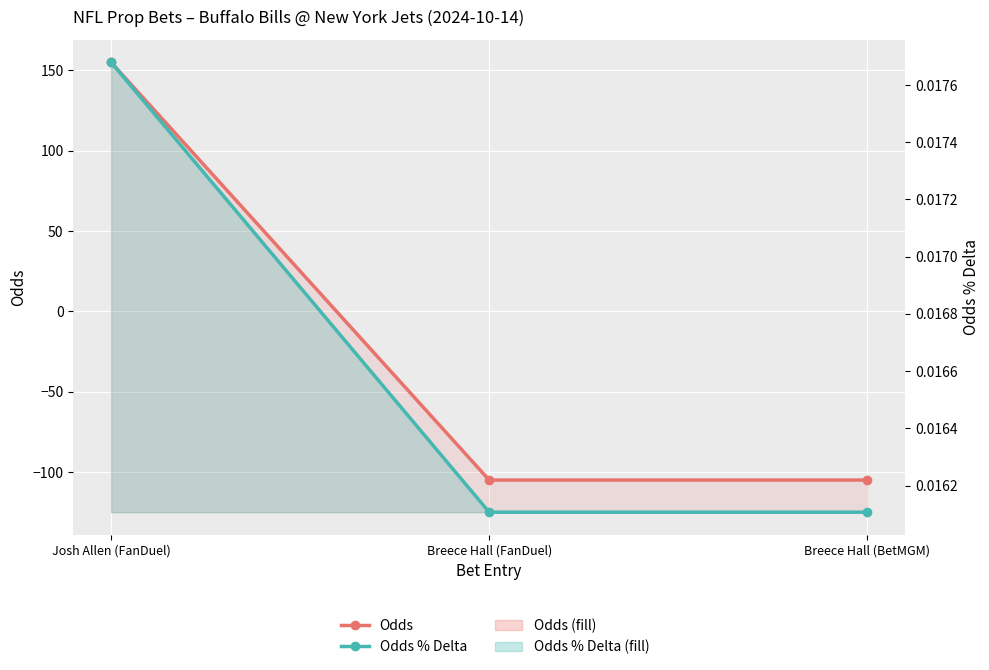

Reading right to left, extract all data points from this chart.

Odds: -105.0	-105.0	155.0
Odds % Delta: 0.0	0.0	0.0